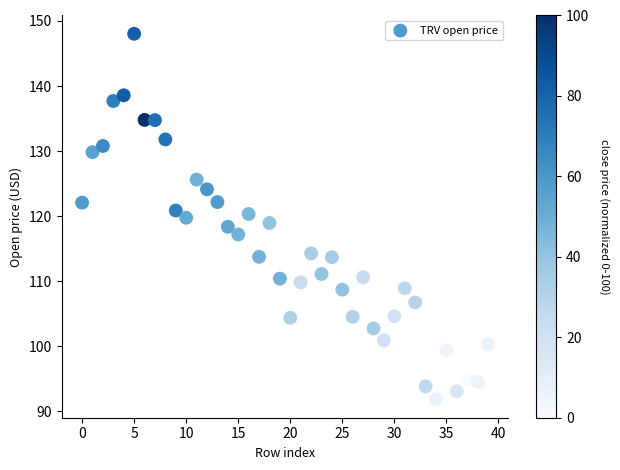

What is the range of Y values (max minus min)?

56.2